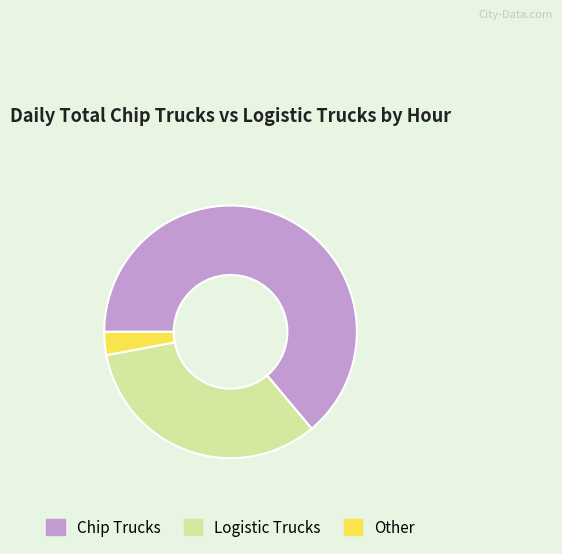

Count the number of slices in the pie.

3